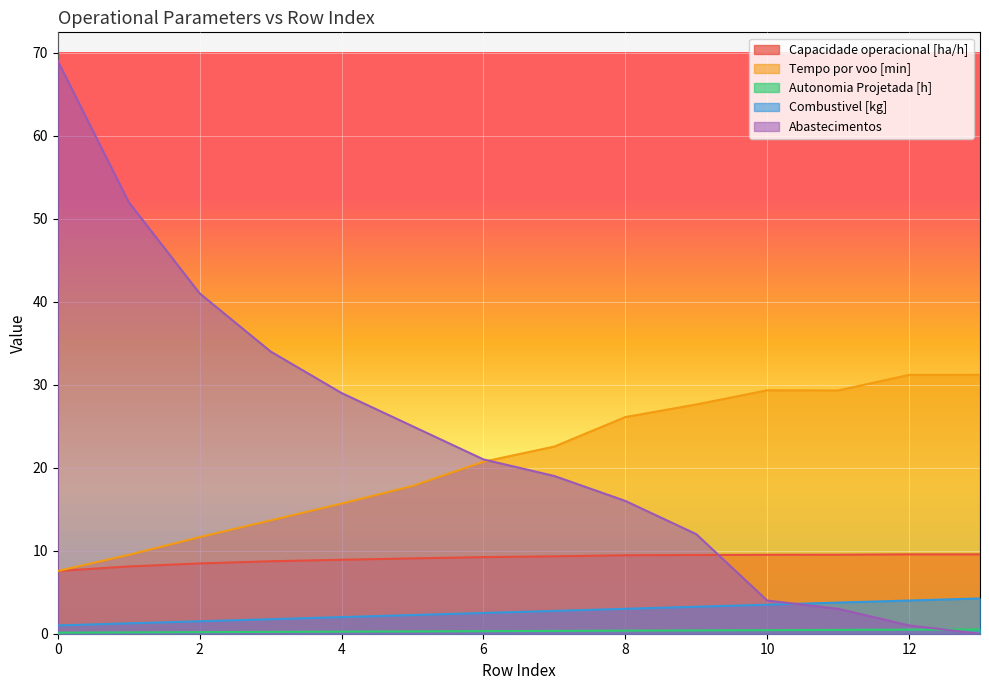

What is the sum of all Tempo por voo [min] values?

293.8